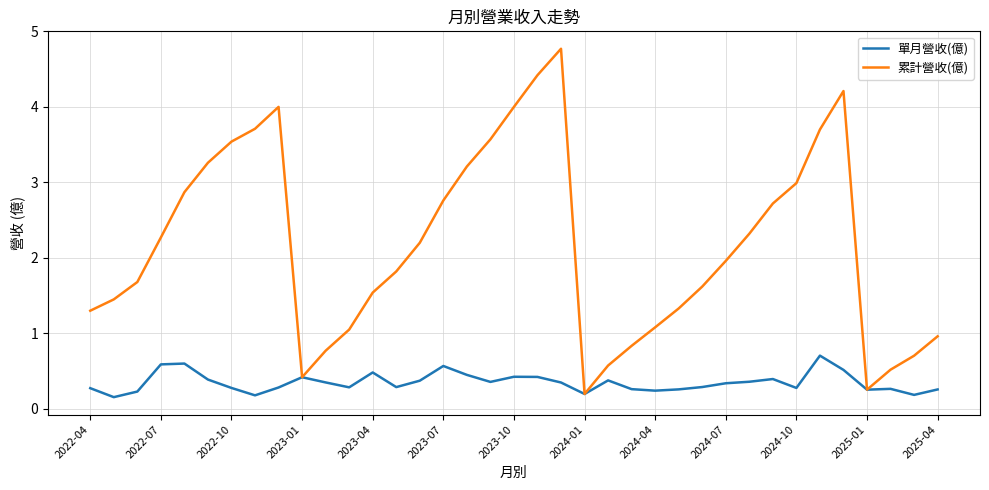

Which series has the largest total across all categories?

累計營收(億)